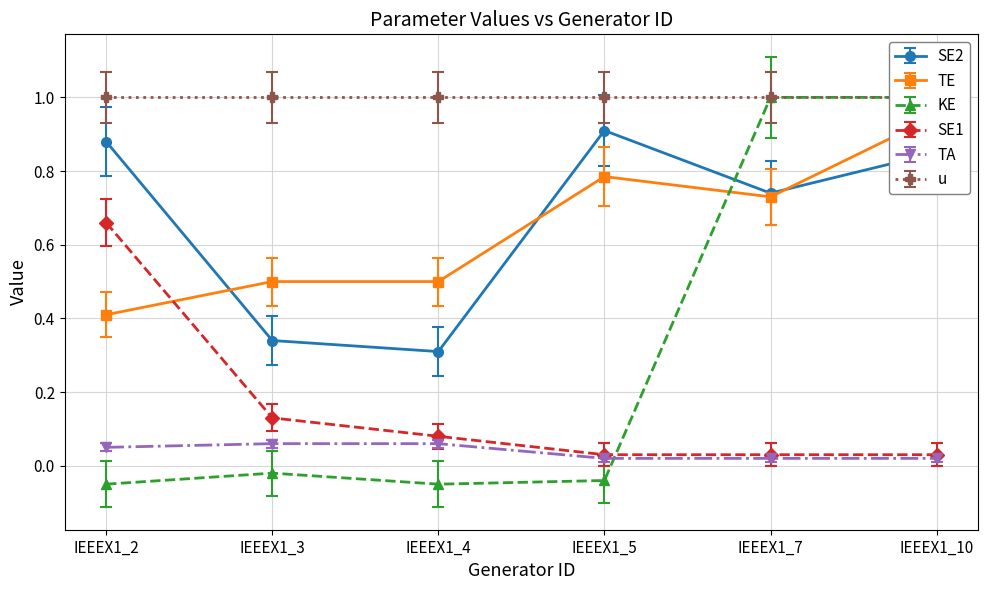

True or false: SE1 and SE2 cross at least once.

False